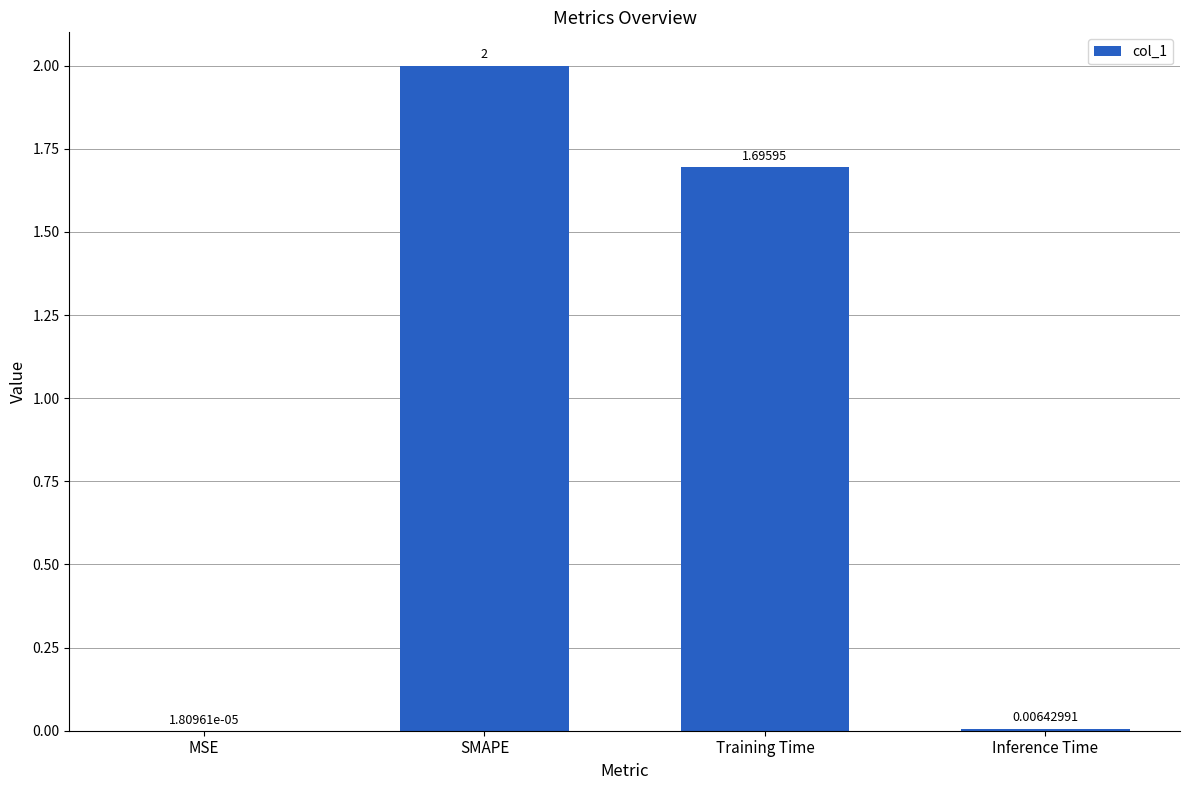

What is the sum of the values at MSE and SMAPE?

2.0